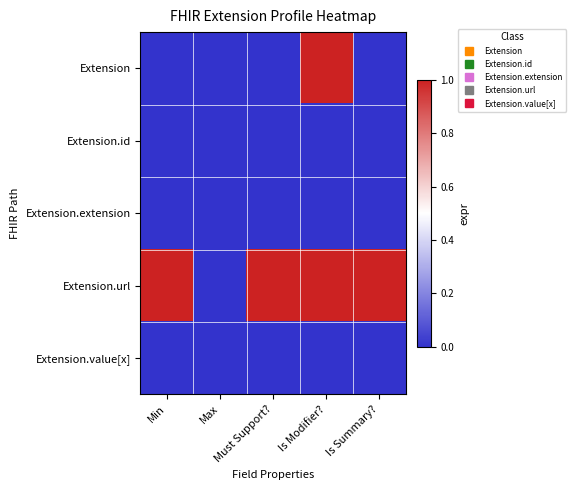

List the series in order of their peak value, lowest first.

Extension.id, Extension.extension, Extension.value[x], Extension, Extension.url